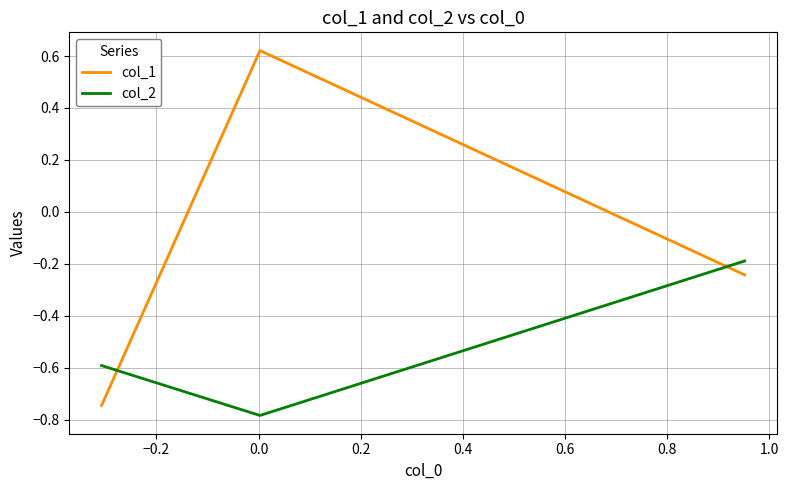

List the series in order of their peak value, lowest first.

col_2, col_1